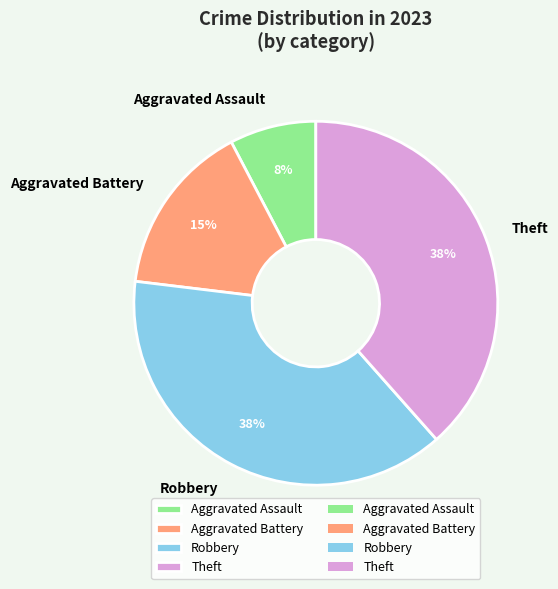

Is the sum of Robbery and Theft greater than half?

Yes